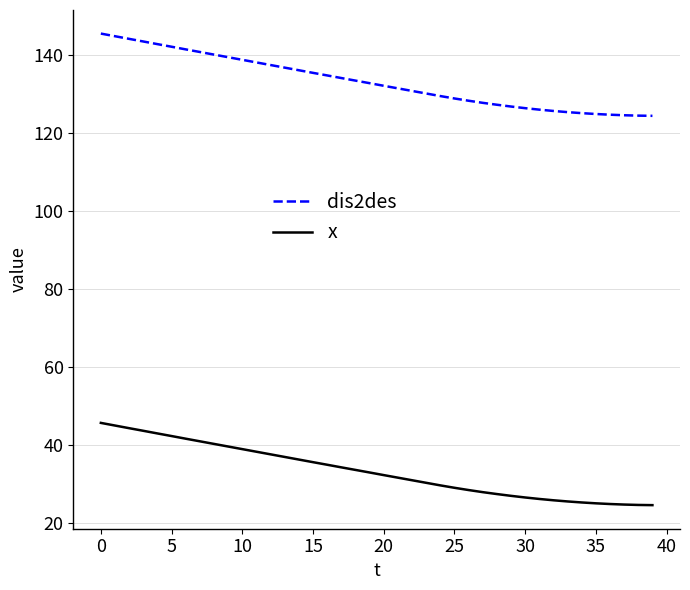

True or false: x and dis2des intersect in this chart.

False